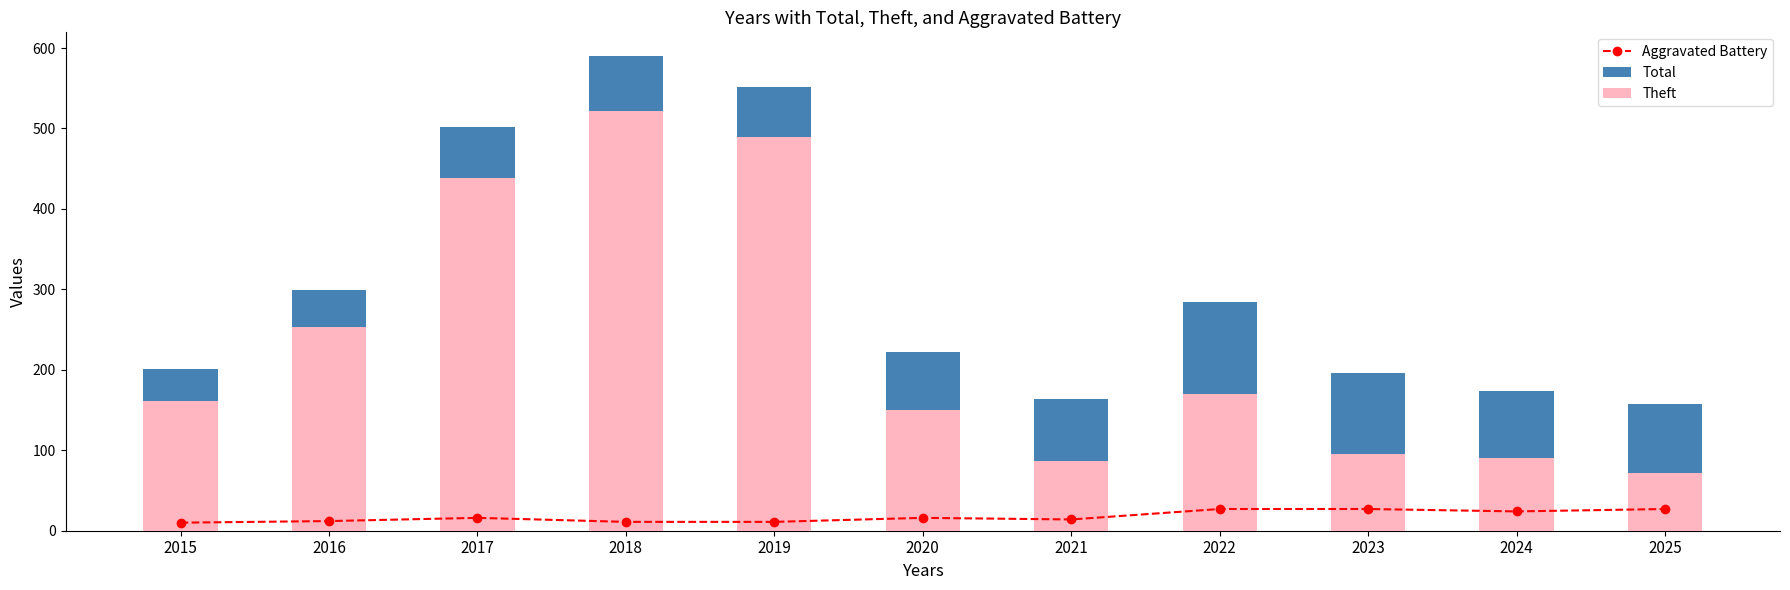

How many data points does each series have?

11